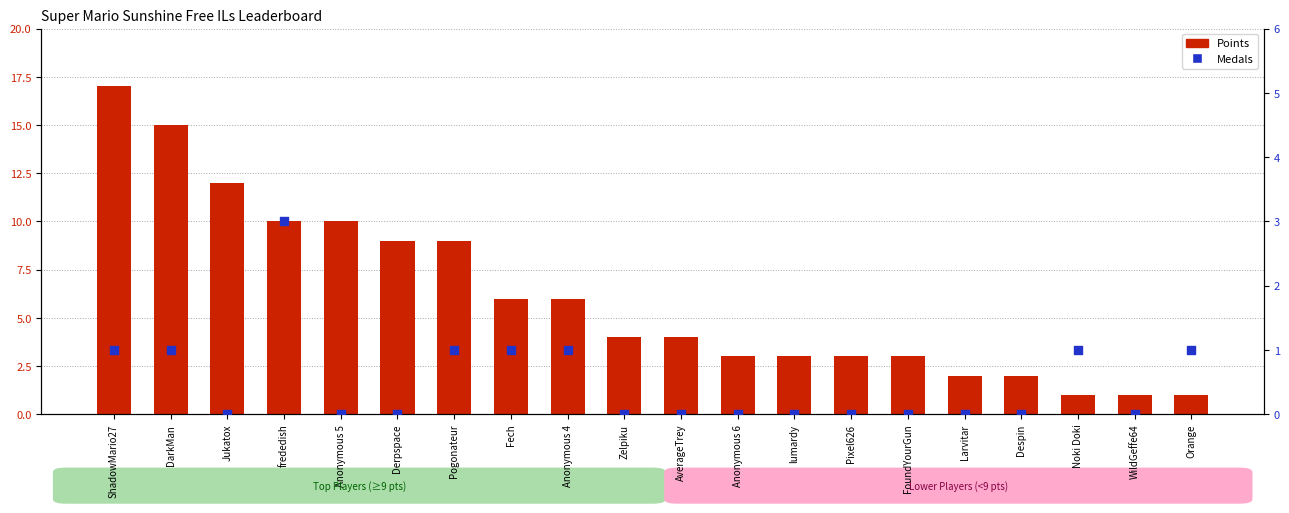

At how many categories does at least one series exceed 4?

9